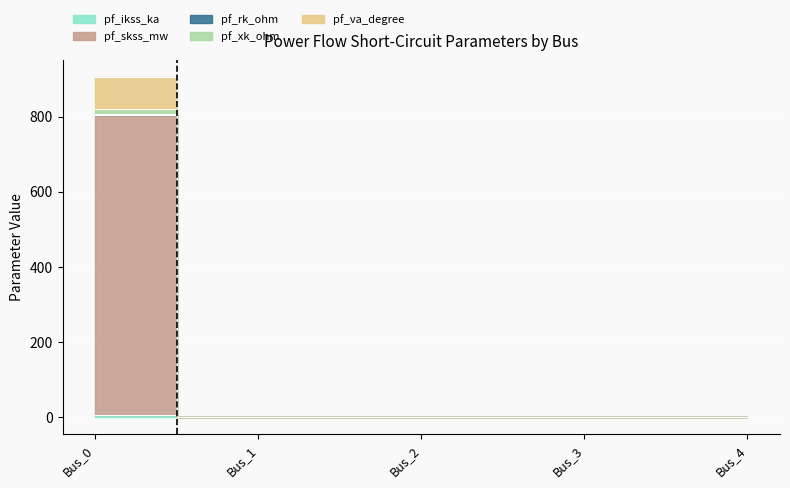

What are all the series names shown in the legend?

pf_ikss_ka, pf_skss_mw, pf_rk_ohm, pf_xk_ohm, pf_va_degree